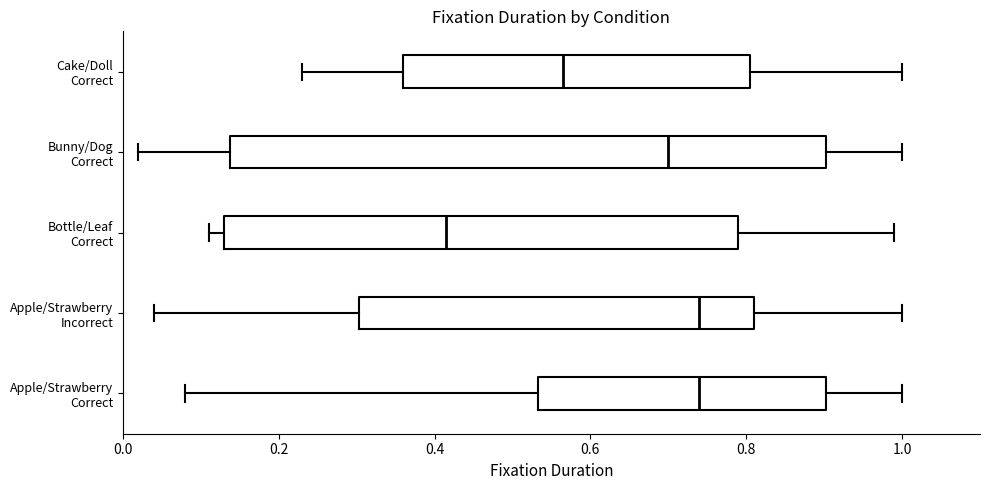

Reading bottom to top, read every box against the x-axis: the position of its median line, the range the box covers, and the ends of its whiskers. The values are not printed on the chart, so give them approximately, as read against the axis.

Apple/Strawberry Correct: median 0.74, box 0.54 to 0.90, whiskers 0.08 to 1.00
Apple/Strawberry Incorrect: median 0.74, box 0.30 to 0.82, whiskers 0.04 to 1.00
Bottle/Leaf Correct: median 0.42, box 0.14 to 0.80, whiskers 0.12 to 1.00
Bunny/Dog Correct: median 0.70, box 0.14 to 0.90, whiskers 0.02 to 1.00
Cake/Doll Correct: median 0.56, box 0.36 to 0.80, whiskers 0.24 to 1.00